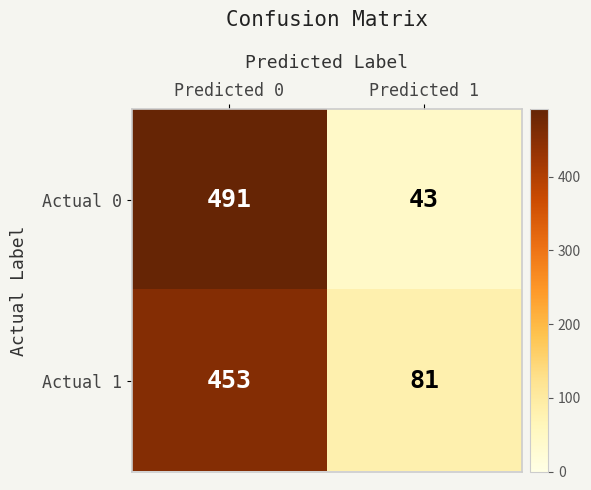

Reading left to right, list all the values displayed in this chart.

Actual 0: Predicted 0=491	Predicted 1=43
Actual 1: Predicted 0=453	Predicted 1=81